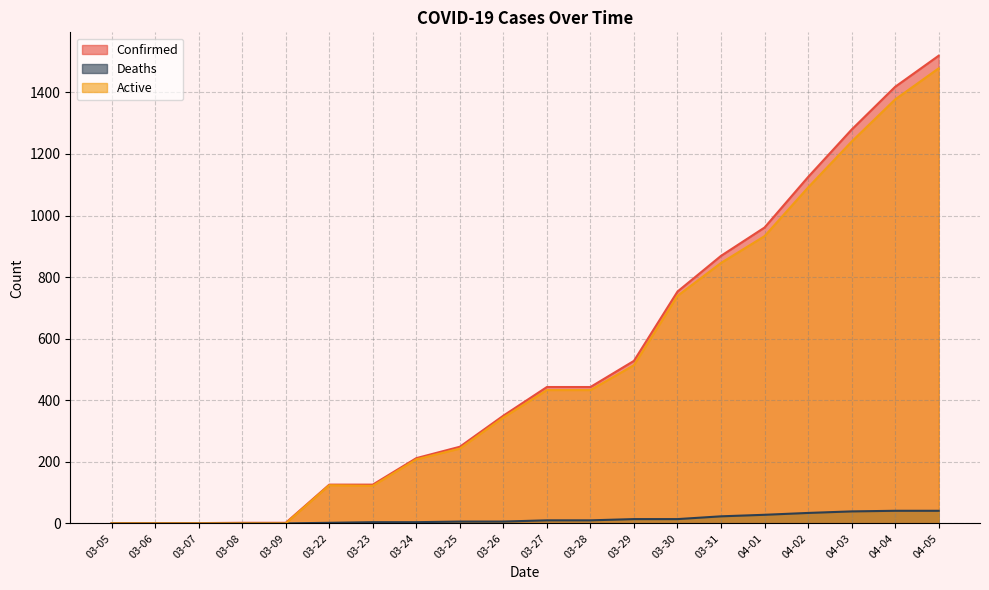

What are all the series names shown in the legend?

Confirmed, Deaths, Active